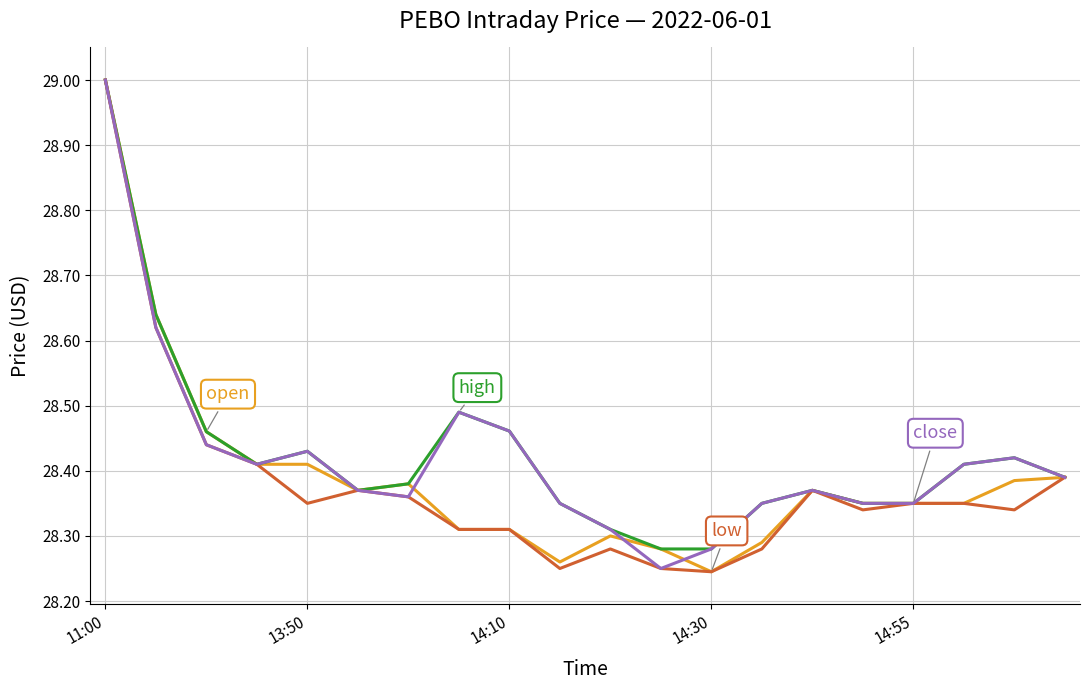

What is the maximum value shown in the chart?

29.0